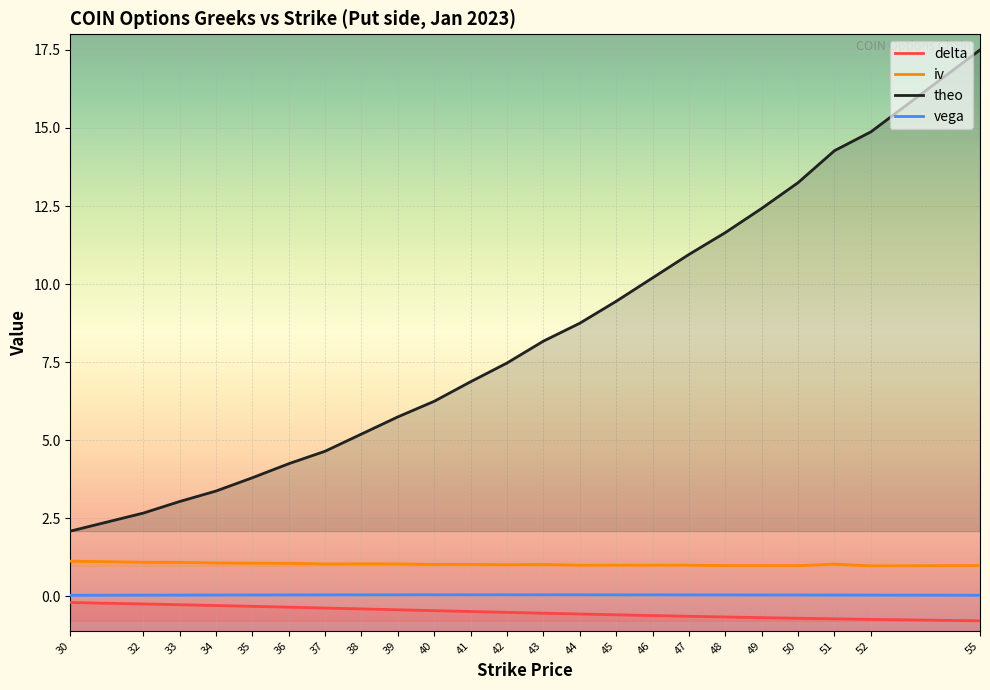

True or false: iv has more than 1 points higher than both neighbors.

True